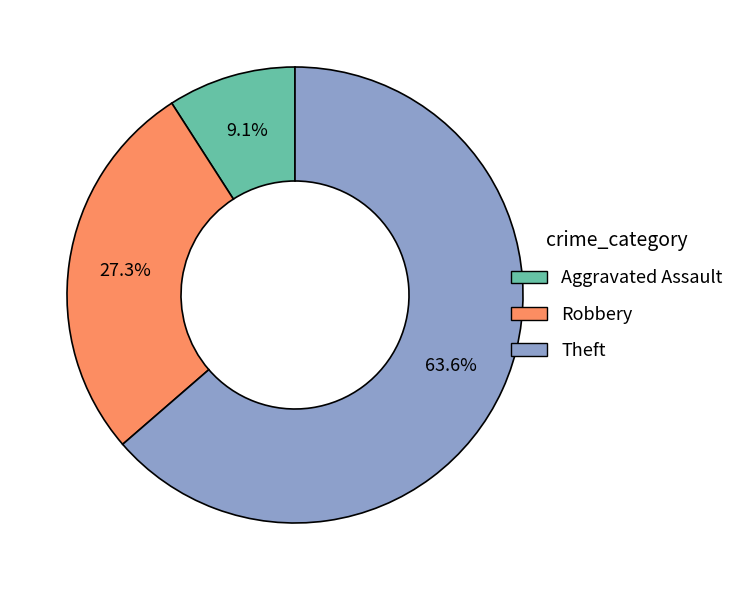

Does Theft account for over 50% of the chart?

Yes